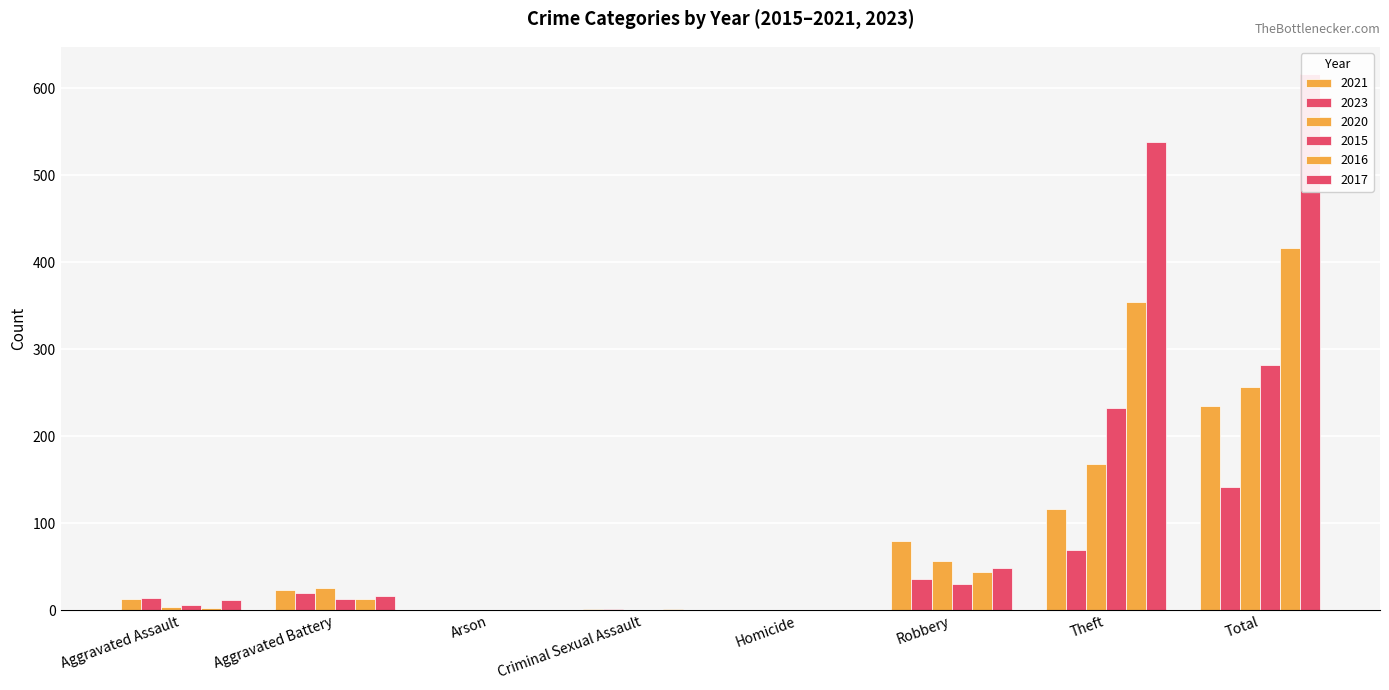

What position from the left is Aggravated Battery?

2